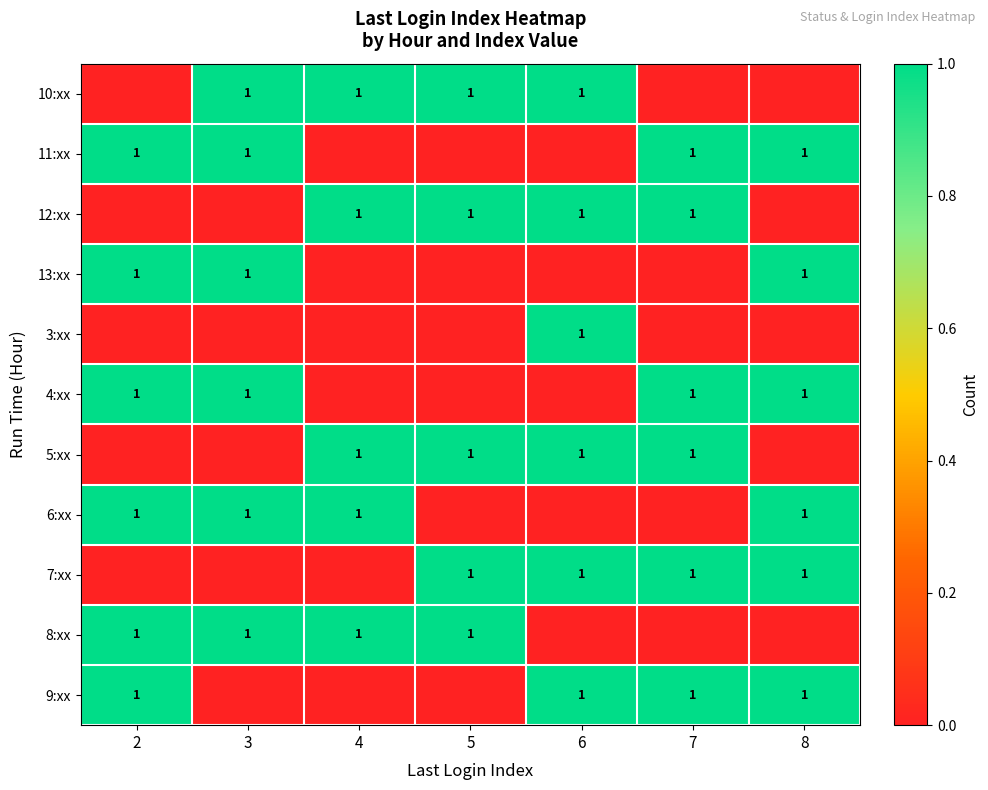

The 11:xx series shows 1 at 8. True or false?

True